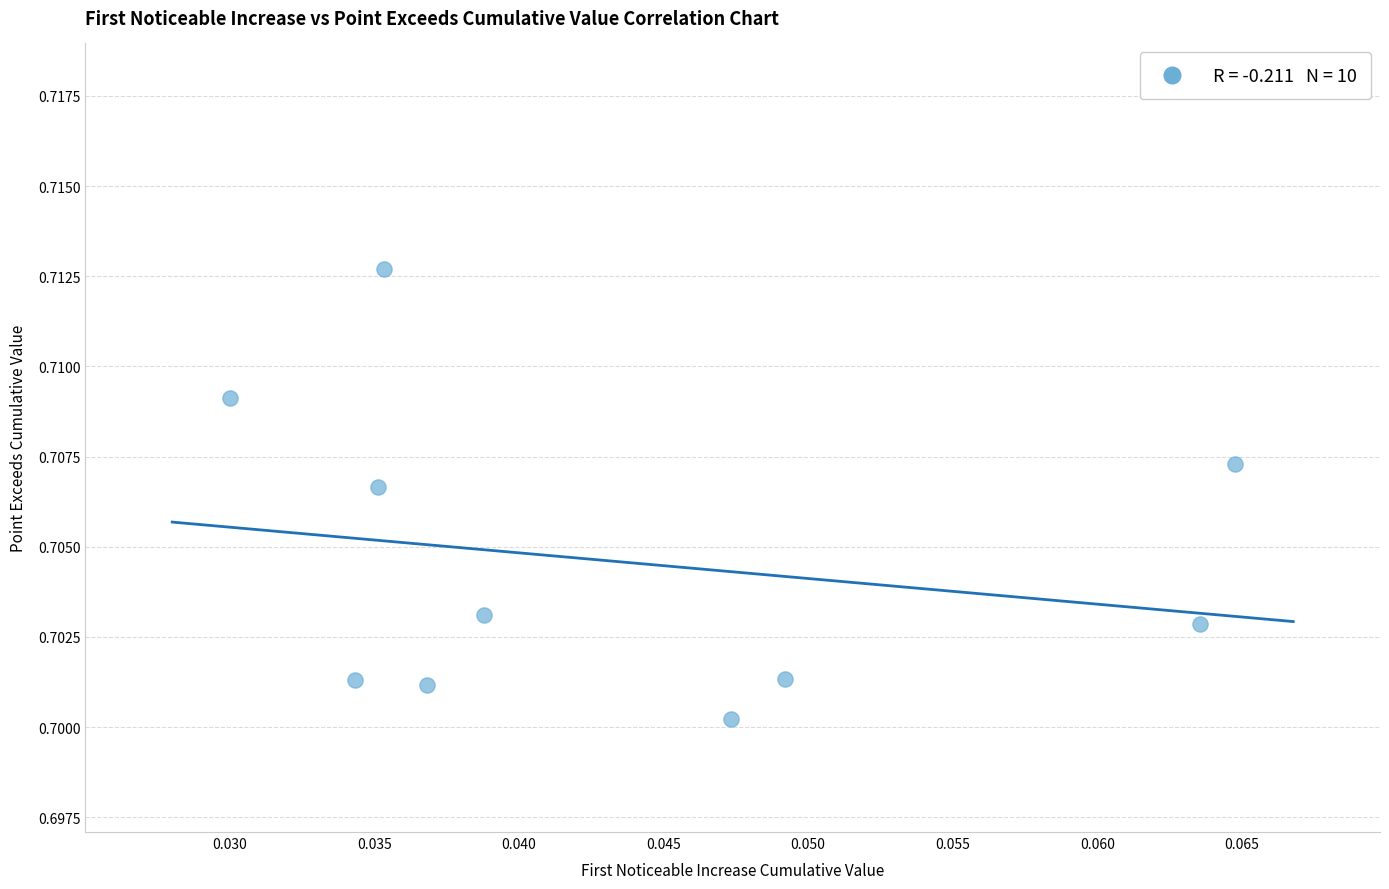

How many data points are displayed?

10